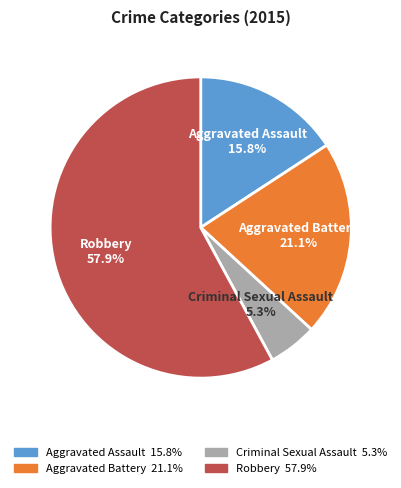

Combined, what portion of the pie is Aggravated Battery and Robbery?

78.9%